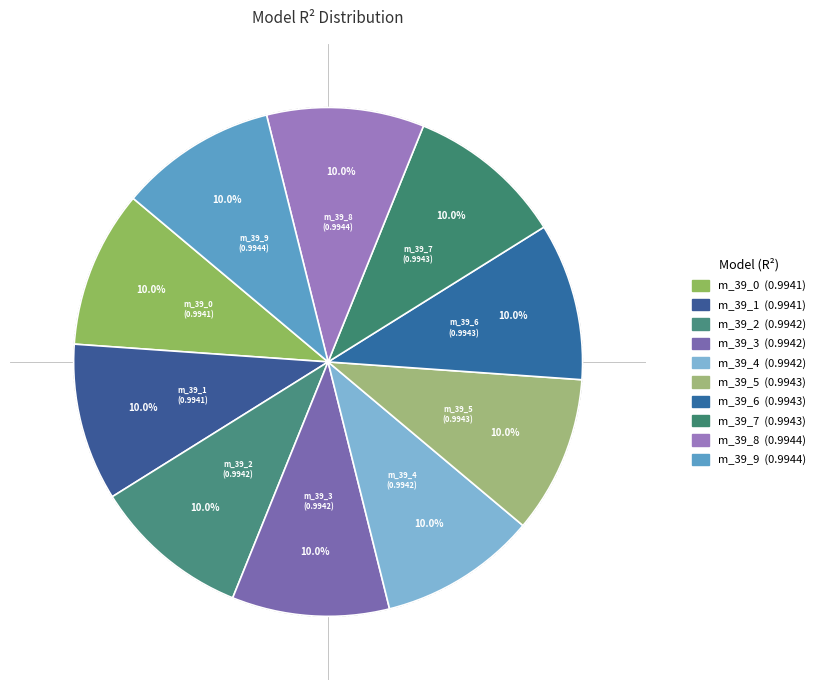

To the nearest percent, what percentage of the pie is model_5_39_7?

10%